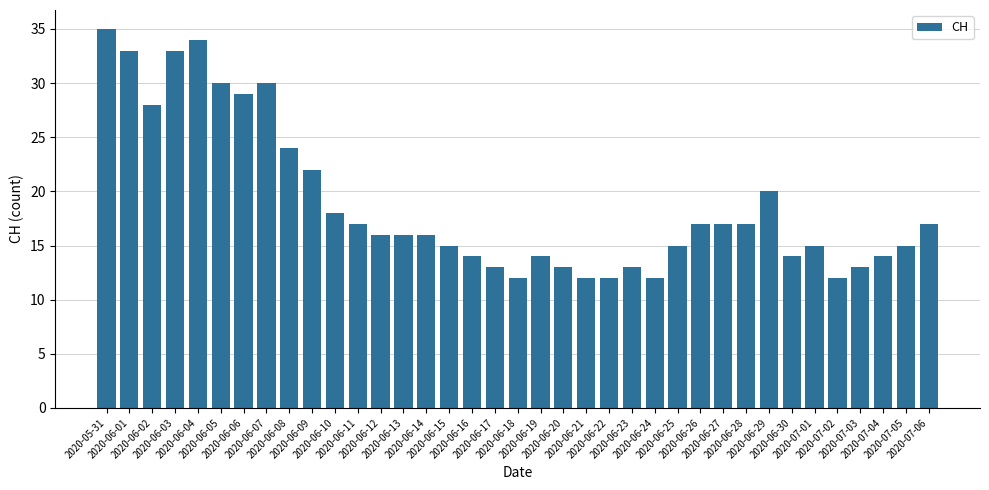

What is the label of the 29th bar from the right?

2020-06-08